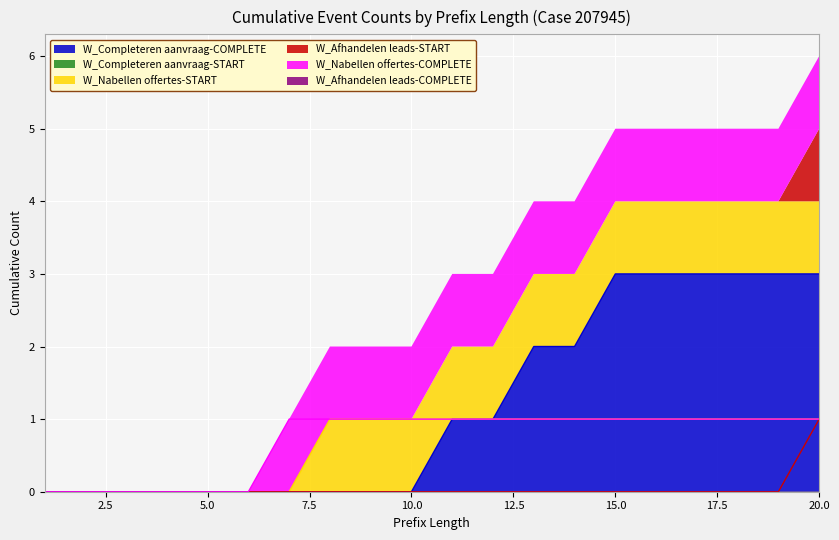

Rank the series by their maximum value, from highest to lowest.

W_Completeren aanvraag-COMPLETE, W_Nabellen offertes-START, W_Afhandelen leads-START, W_Nabellen offertes-COMPLETE